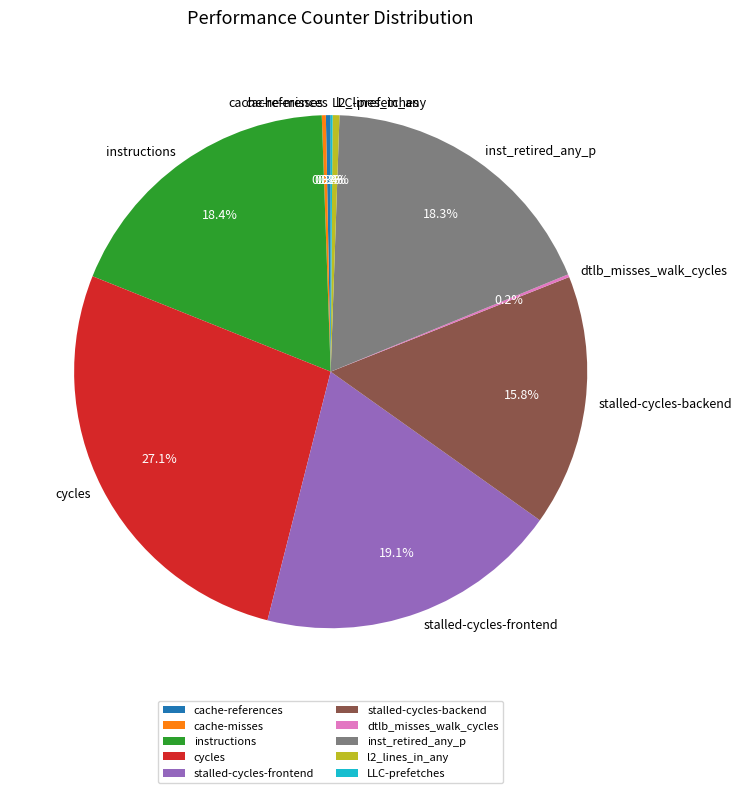

Is there a majority slice in this chart?

No